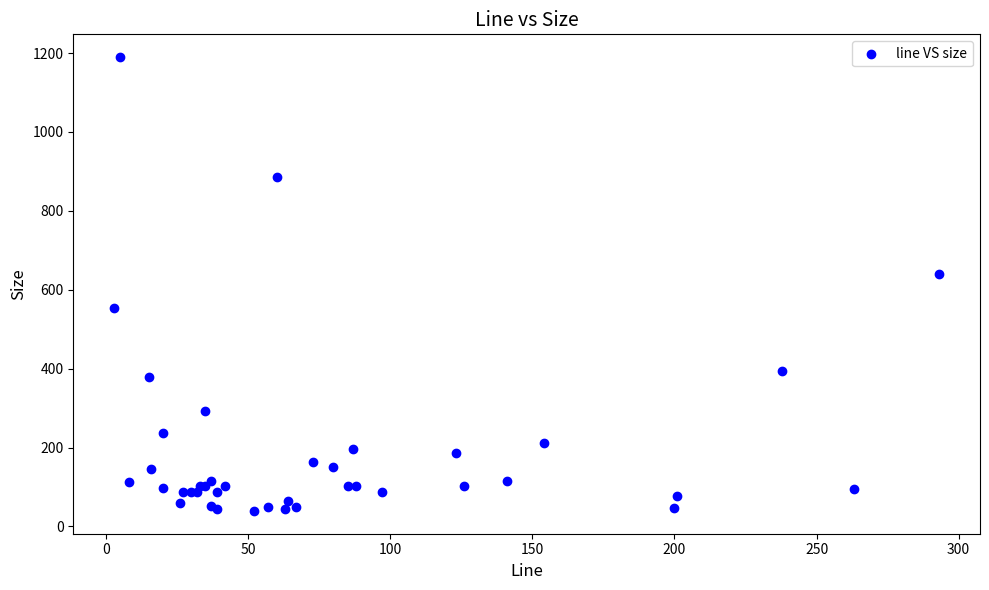

What Y value in the scatter plot is closest to 614?

639